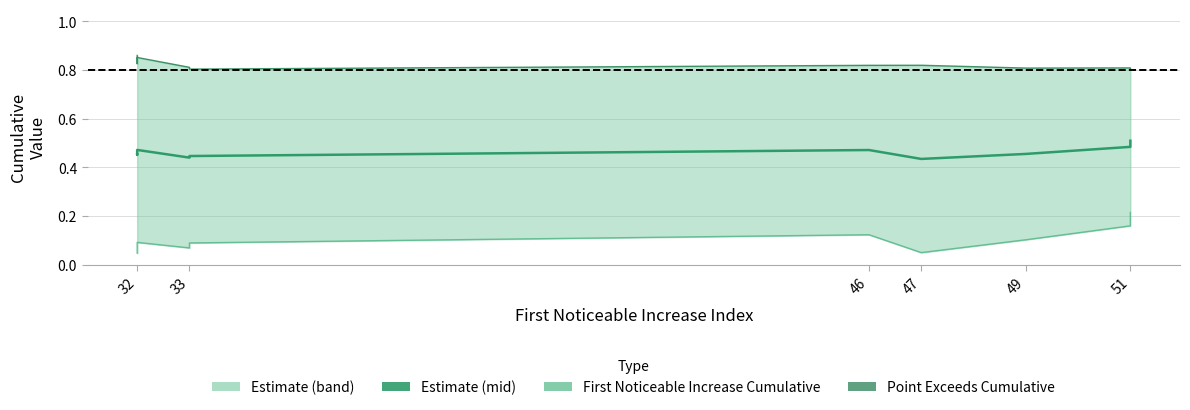

Does the chart have visible grid lines?

Yes